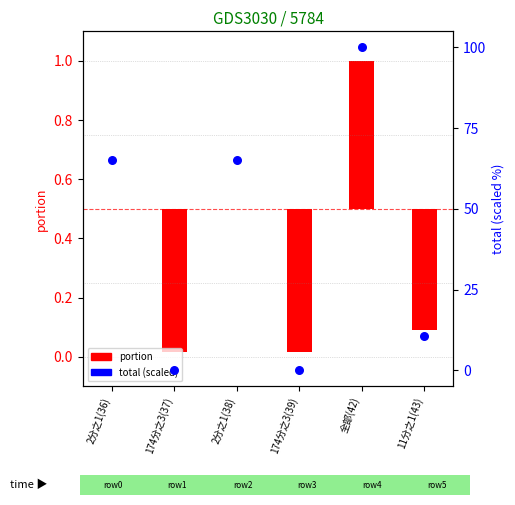

Which series has the widest spread of Y values?

total (scaled)